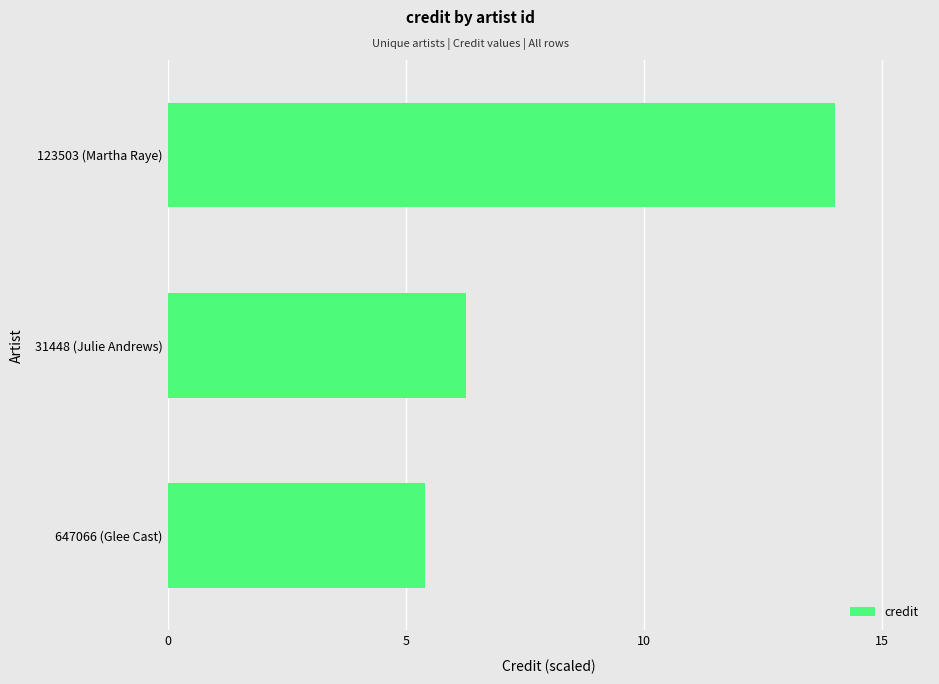

Which has a higher value, 31448 (Julie Andrews) or 123503 (Martha Raye)?

123503 (Martha Raye)